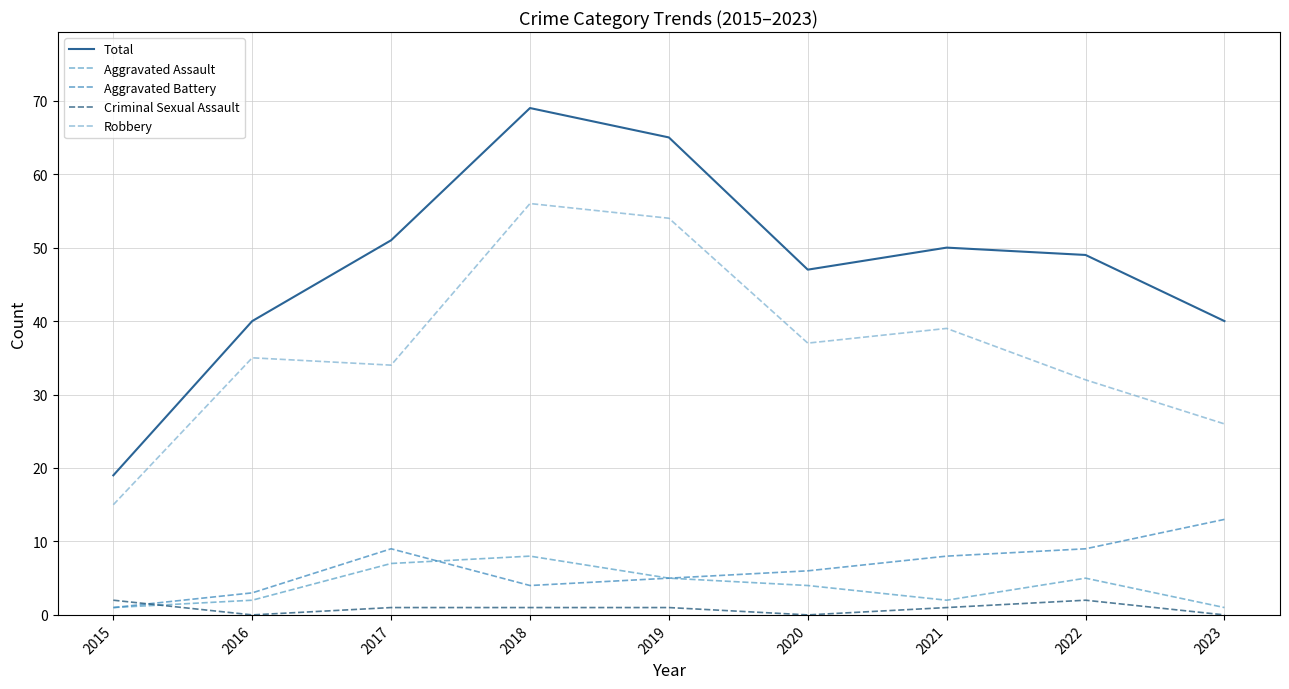

True or false: Total has a value of 16 at 2021.

False